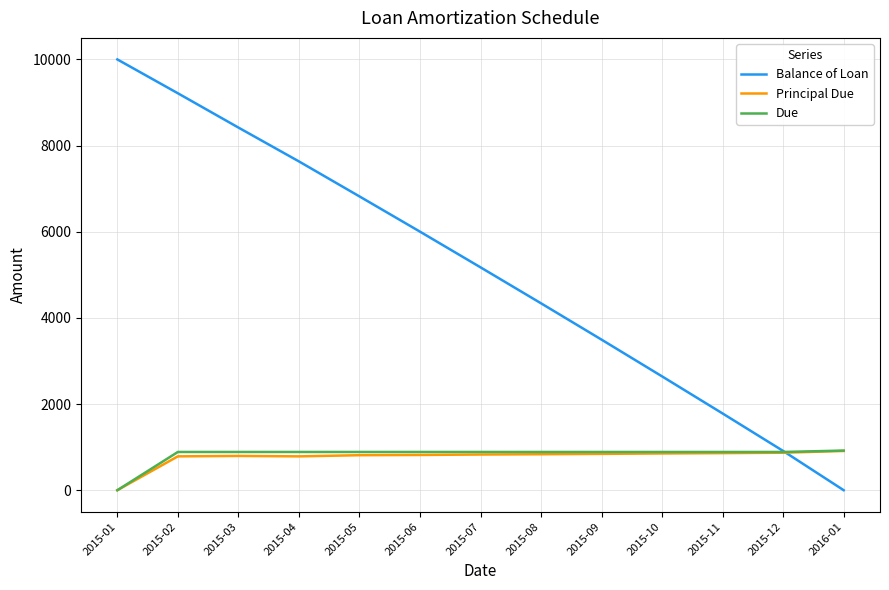

Which label corresponds to the largest value in the chart?

2015-01